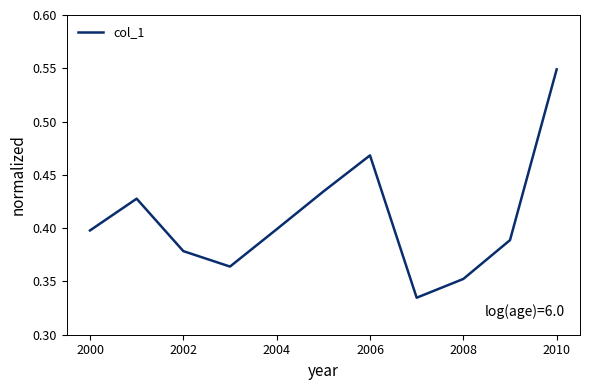

At which category does the chart reach its peak across all series?

2010